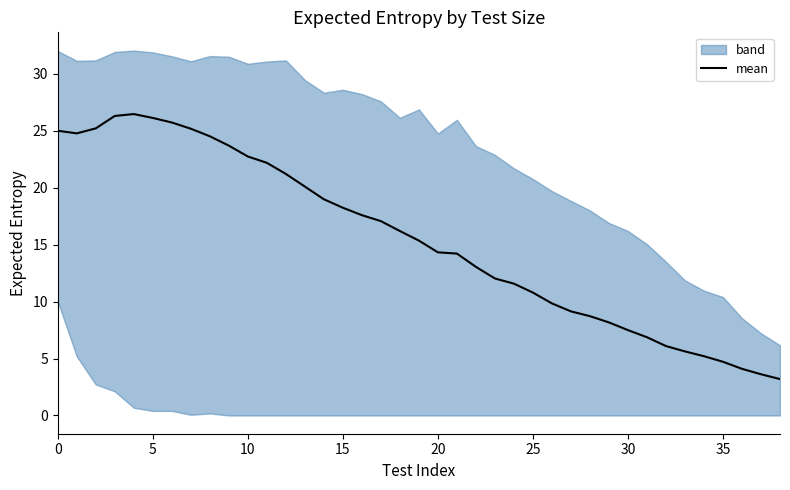

Is it true that mean equals 26.1 at 5?

True